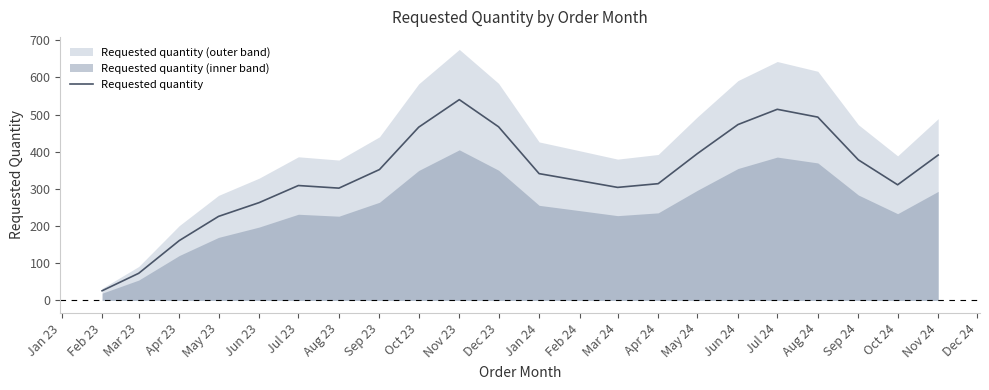

The Requested quantity series shows 510 at Oct 24. True or false?

False